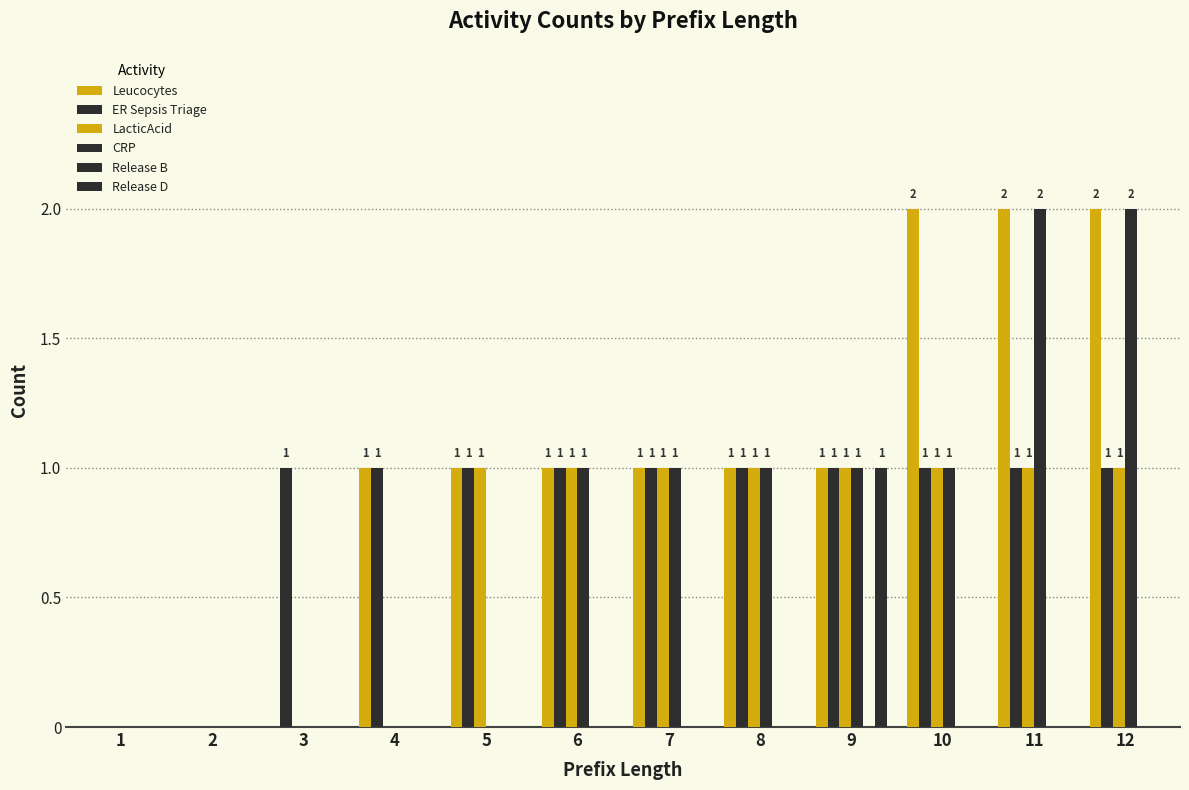

How many distinct data groups are displayed?

5